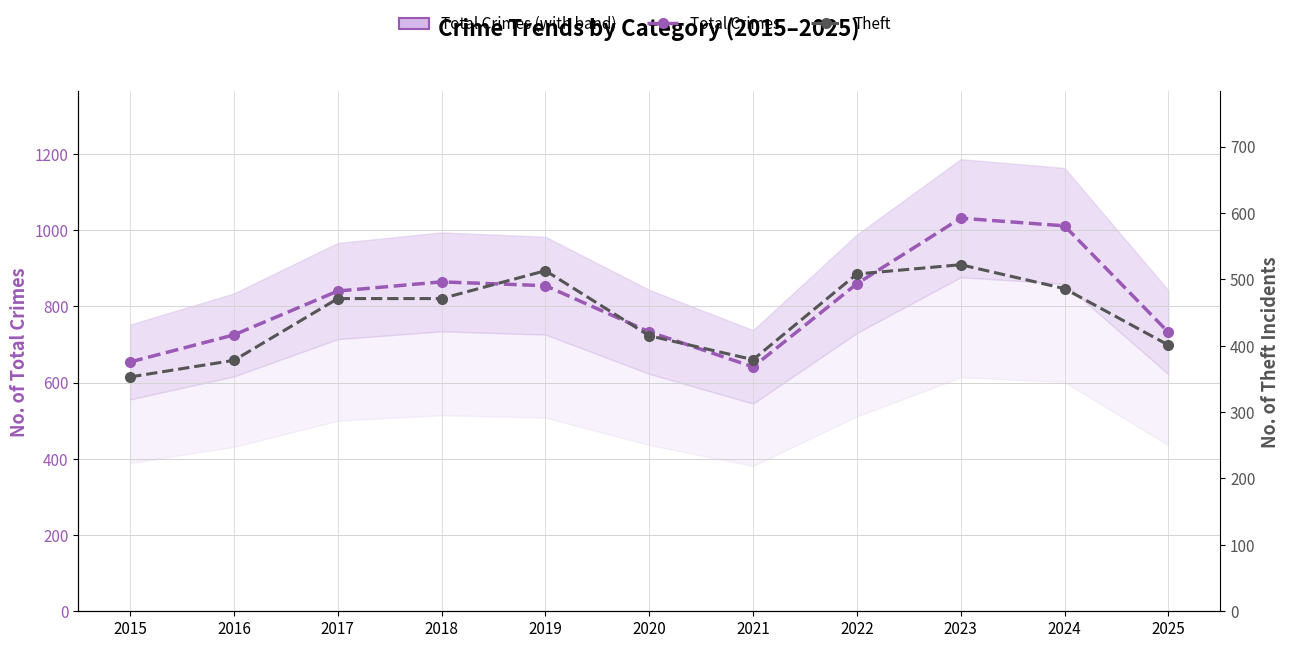

Is it true that Theft equals 121 at 2024?

False